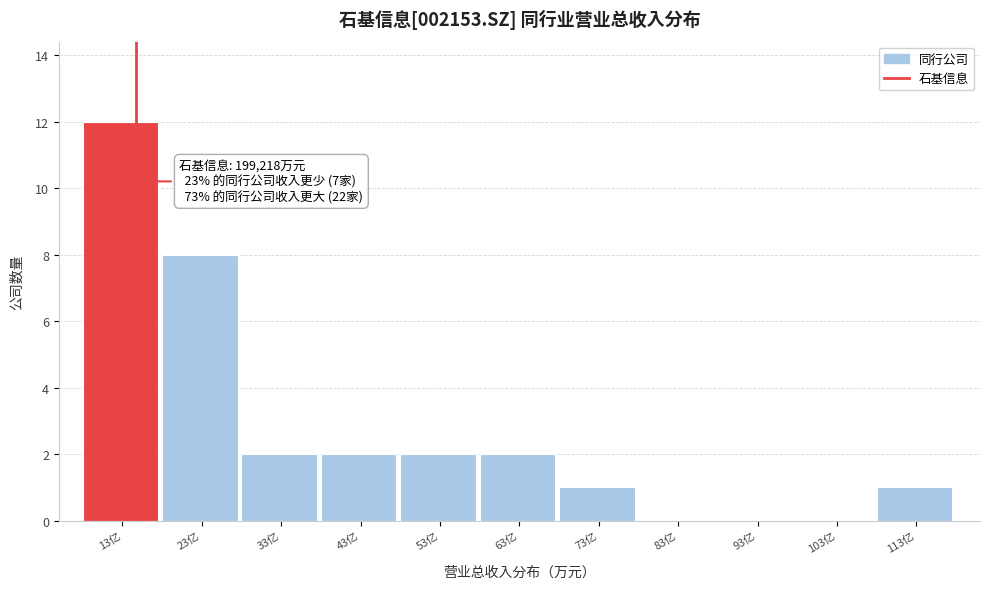

Reading left to right, transcribe all the data shown in this chart.

13亿=12	23亿=8	33亿=2	43亿=2	53亿=2	63亿=2	73亿=1	83亿=0	93亿=0	103亿=0	113亿=1